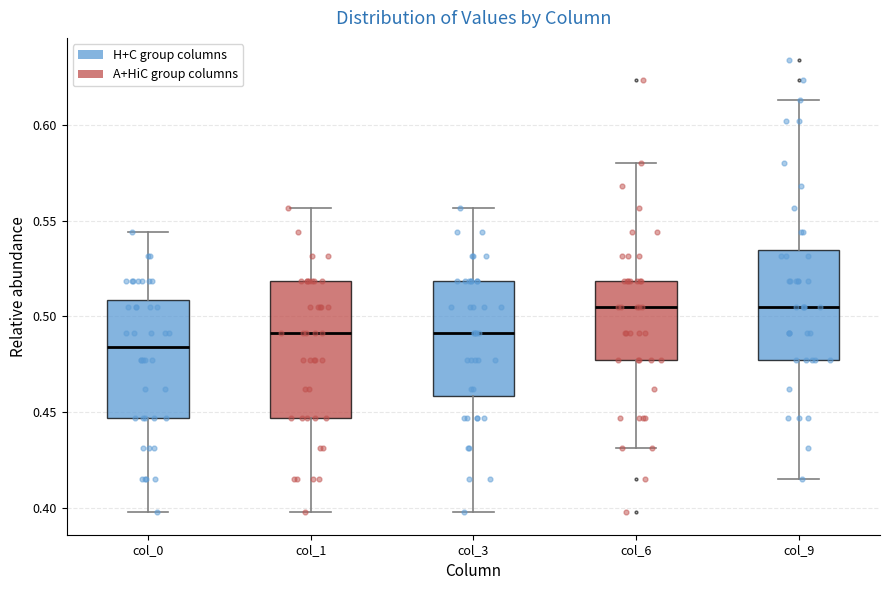

Reading left to right, transcribe this box plot: for each box, give where its median line is, the range the box spans, and where its two whiskers end, as read against the y-axis. The values are not printed on the chart, so give them approximately, as read against the axis.

col_0: median 0.485, box 0.445 to 0.510, whiskers 0.400 to 0.545
col_1: median 0.490, box 0.445 to 0.520, whiskers 0.400 to 0.555
col_3: median 0.490, box 0.460 to 0.520, whiskers 0.400 to 0.555
col_6: median 0.505, box 0.475 to 0.520, whiskers 0.430 to 0.580
col_9: median 0.505, box 0.475 to 0.535, whiskers 0.415 to 0.615